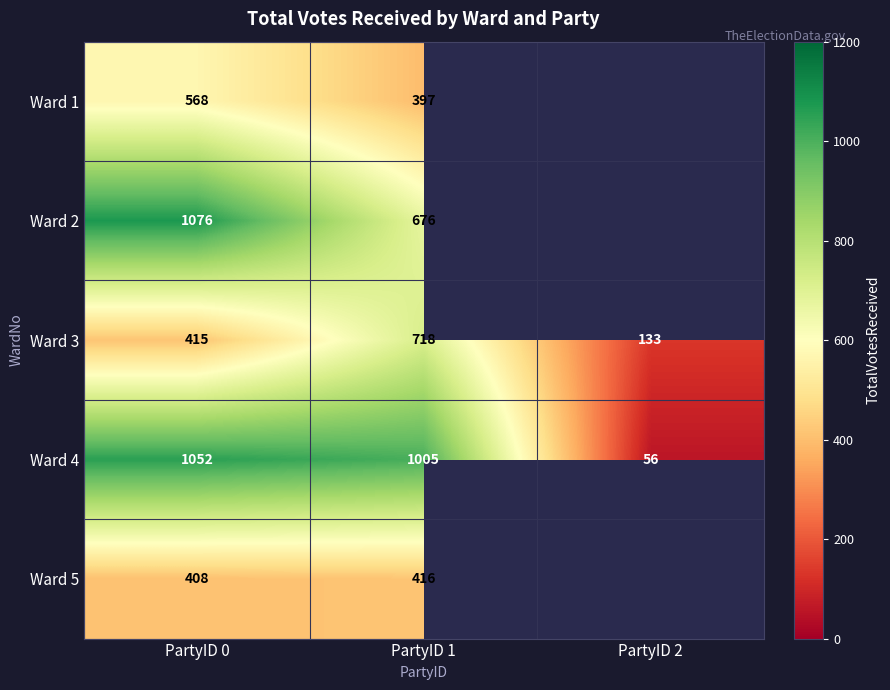

Is the value of Ward 2 at PartyID 1 greater than the value of Ward 4 at PartyID 2?

Yes